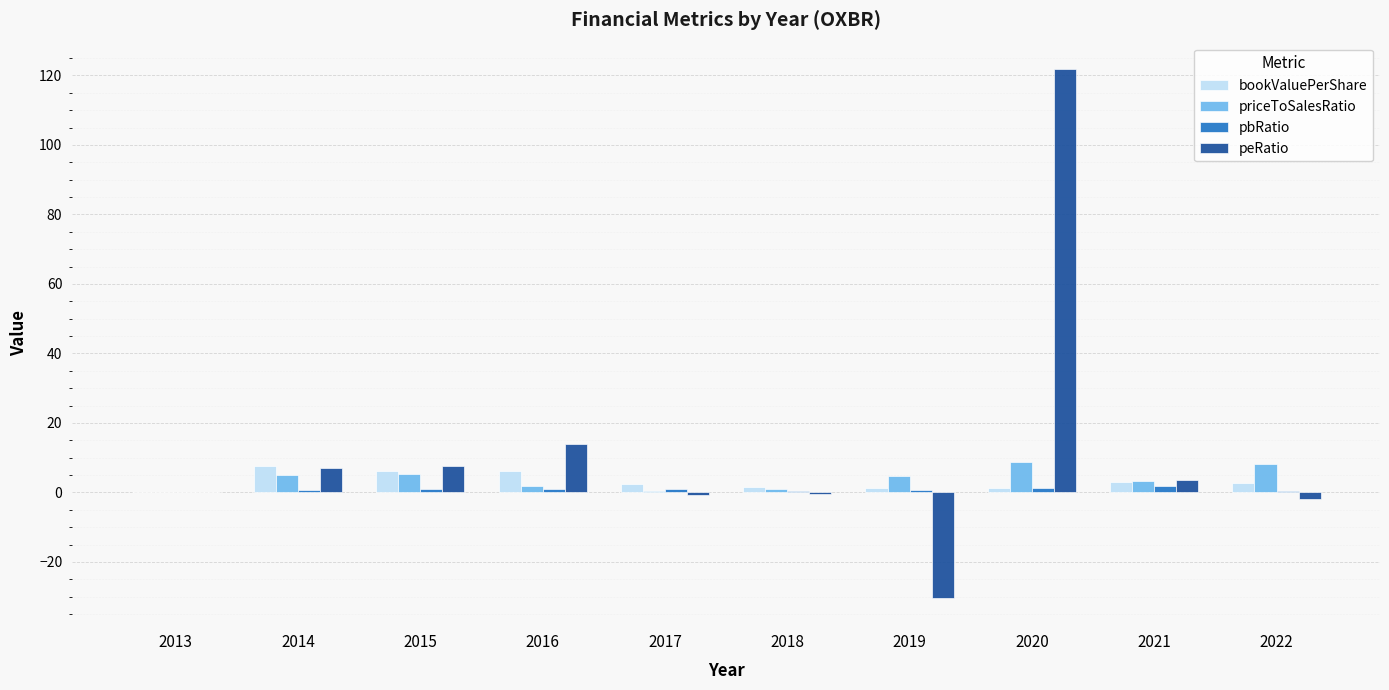

What is the difference between the peRatio values at 2020 and 2019?

152.1